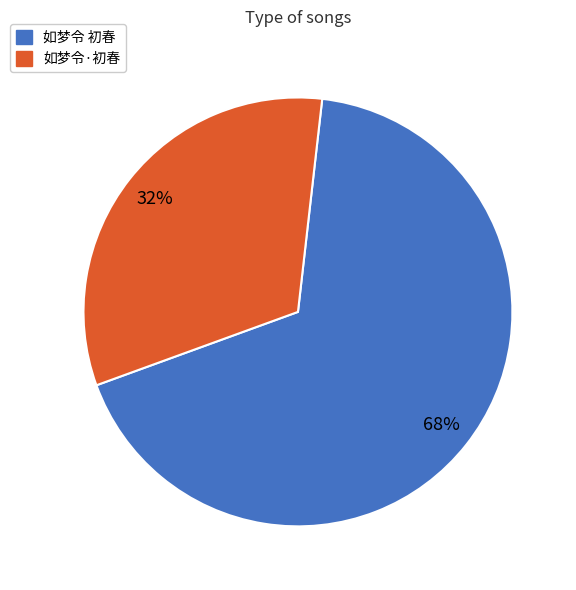

What is the ratio of the value at 如梦令·初春 to the value at 如梦令 初春?

0.5